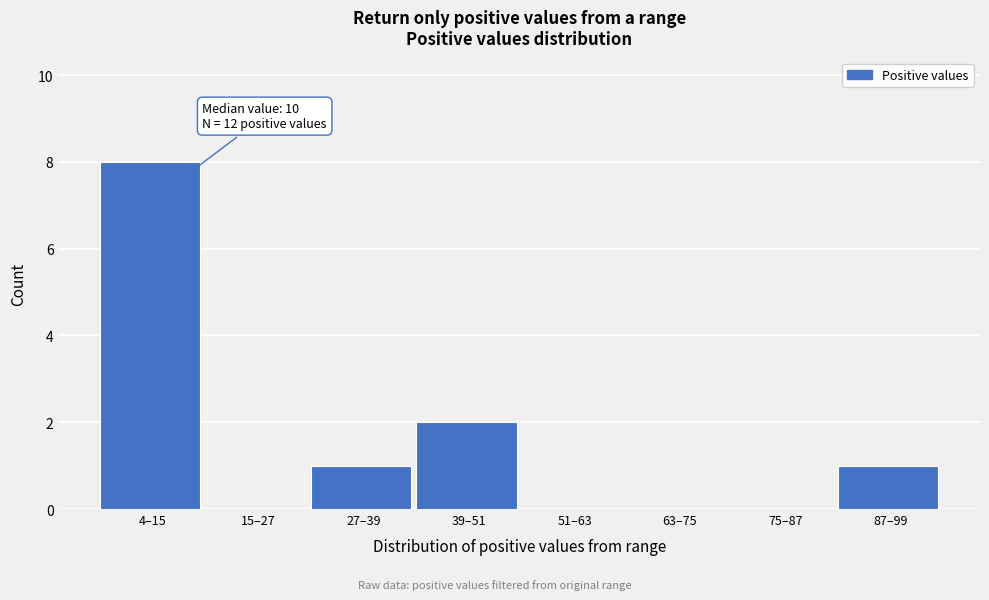

Reading right to left, list all the values displayed in this chart.

87–99=1	75–87=0	63–75=0	51–63=0	39–51=2	27–39=1	15–27=0	4–15=8